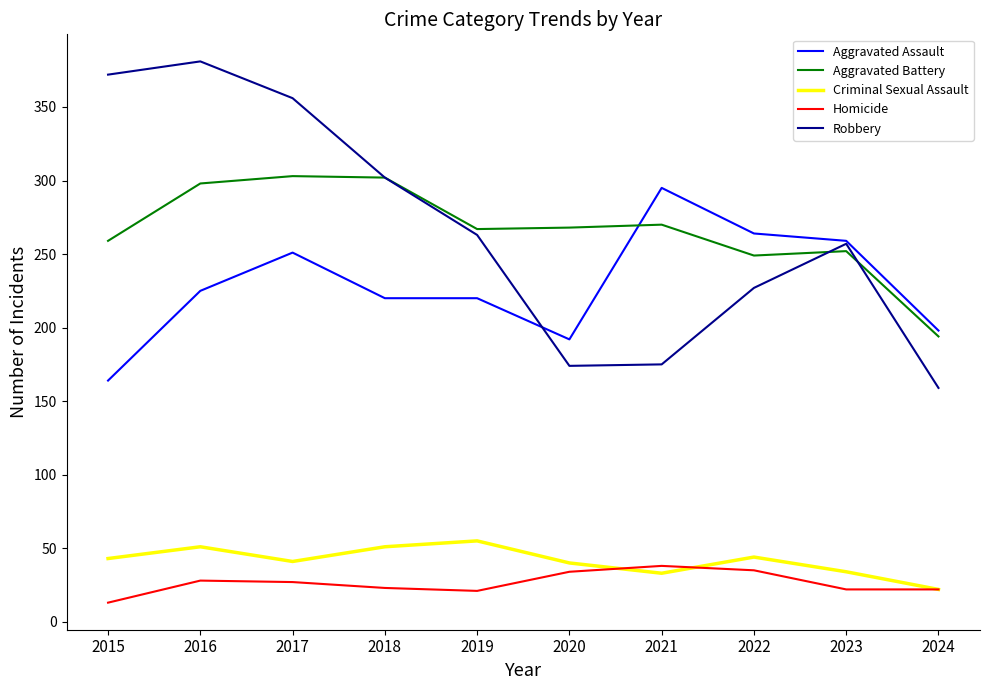

Does the chart have visible grid lines?

No